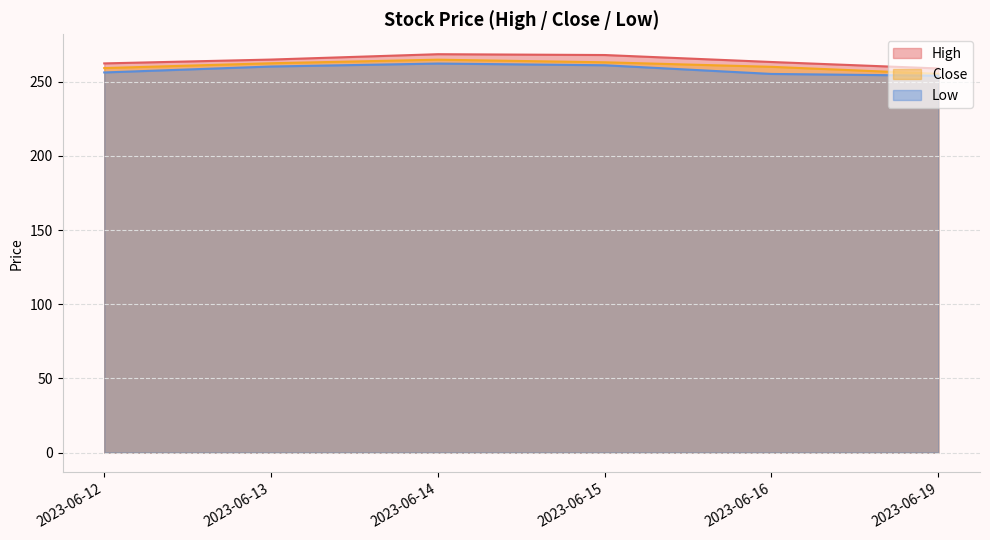

At which category is the sum across all series the highest?

2023-06-14